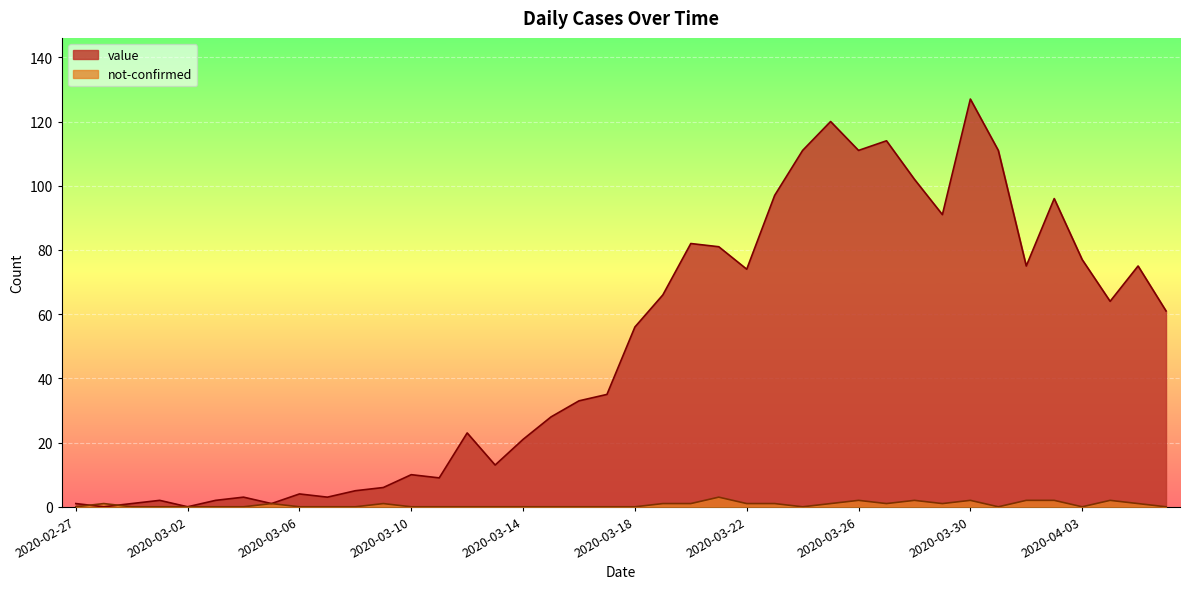

What is the label of the 10th point from the right?

2020-03-28